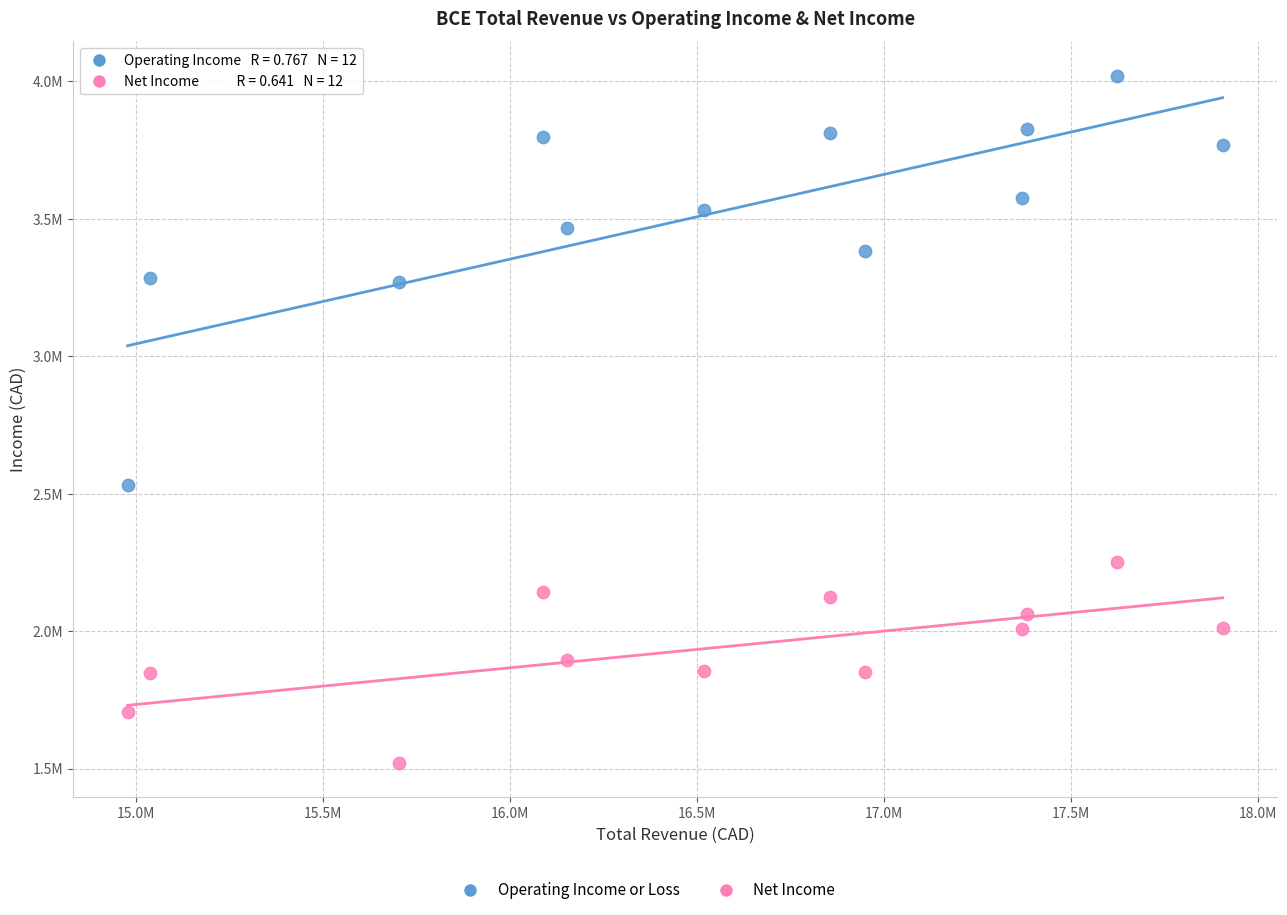

Which series has the widest spread of Y values?

Operating Income or Loss